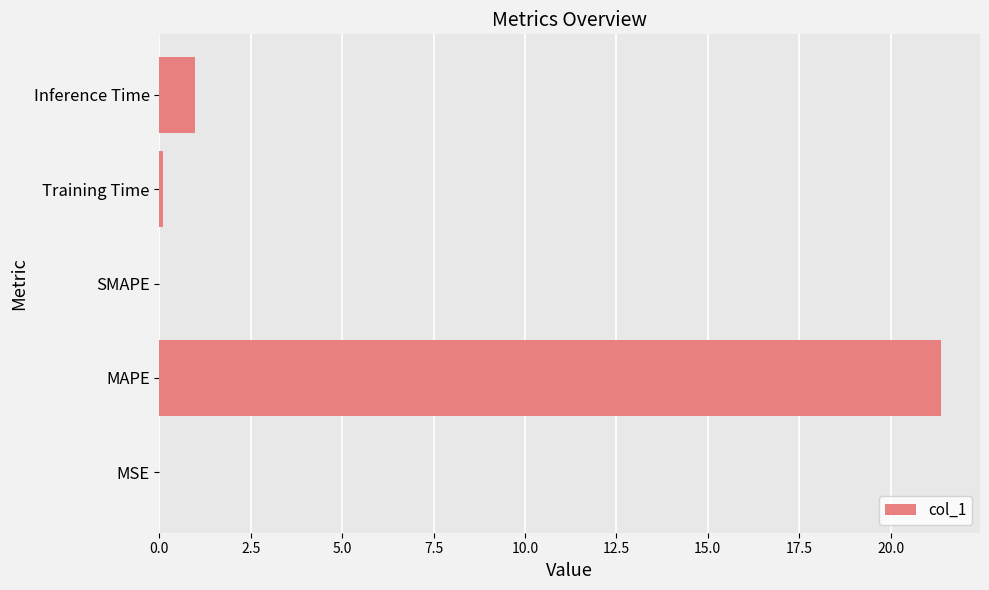

What is the greatest value displayed?

21.4